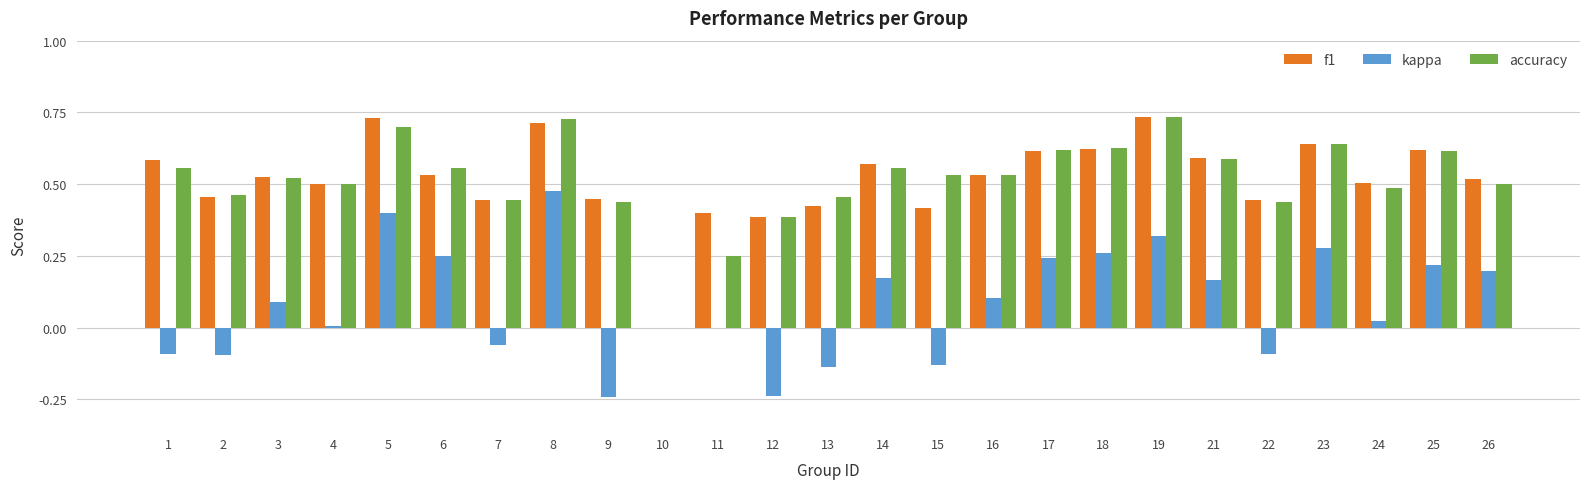

Is the value of accuracy at 8 greater than the value of f1 at 15?

Yes